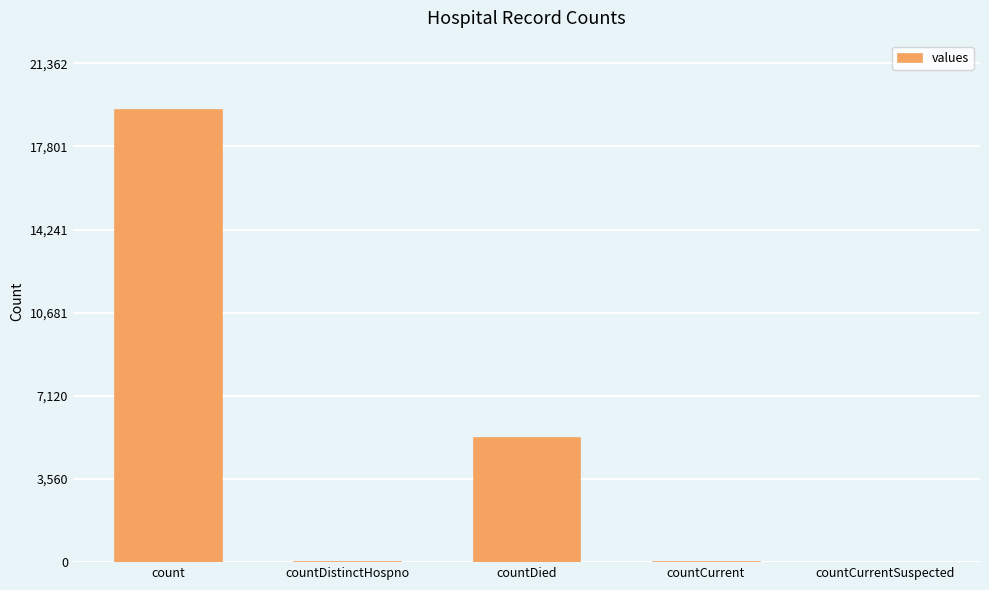

What is the greatest value displayed?

19420